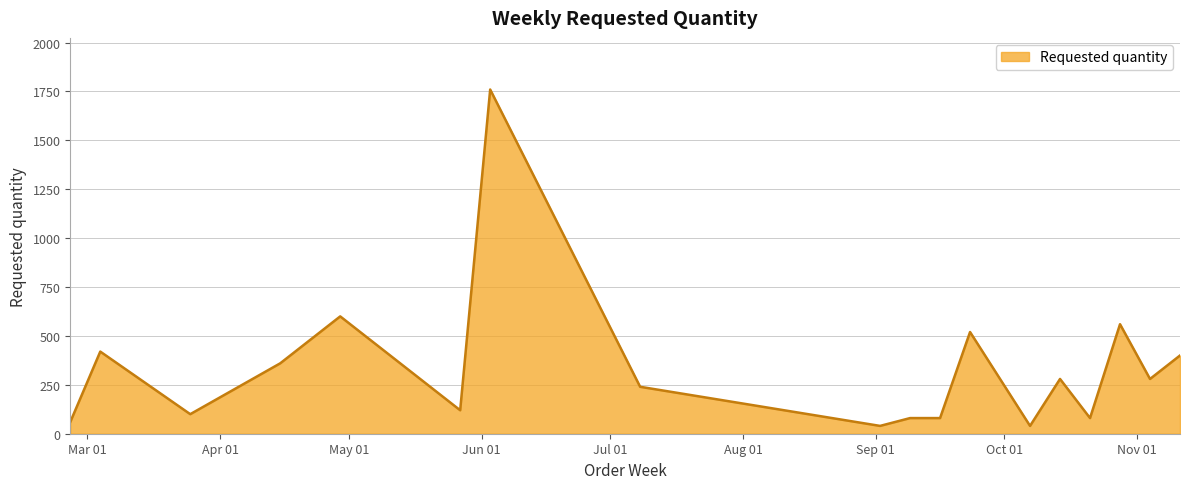

What is the difference between the maximum and minimum values?

1720